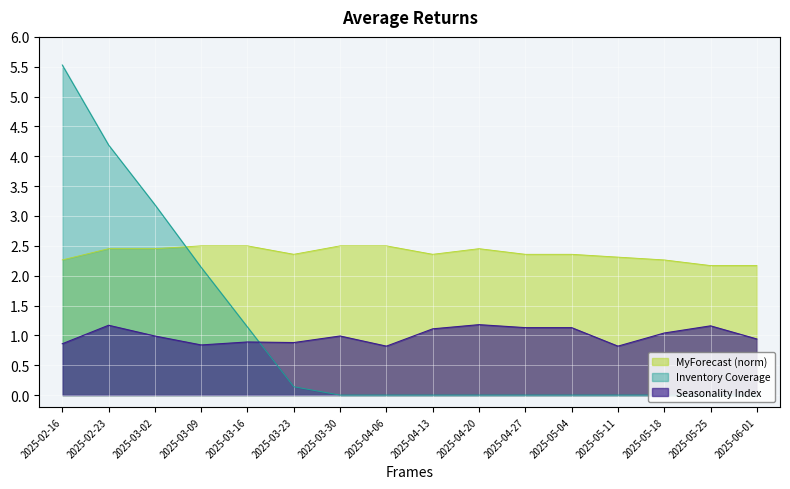

True or false: MyForecast and Seasonality Index intersect in this chart.

False